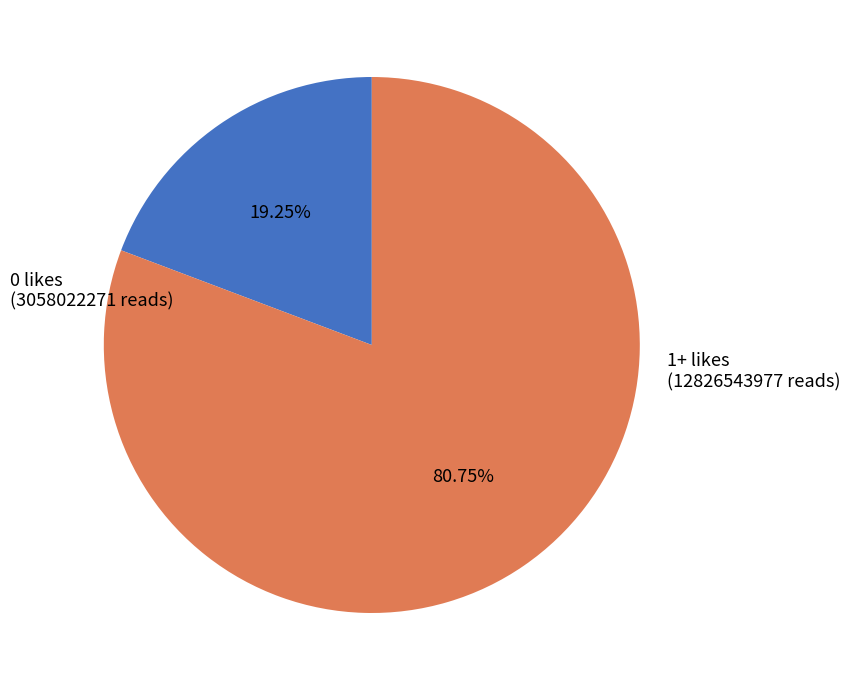

Is there any slice that represents more than half of the pie?

Yes